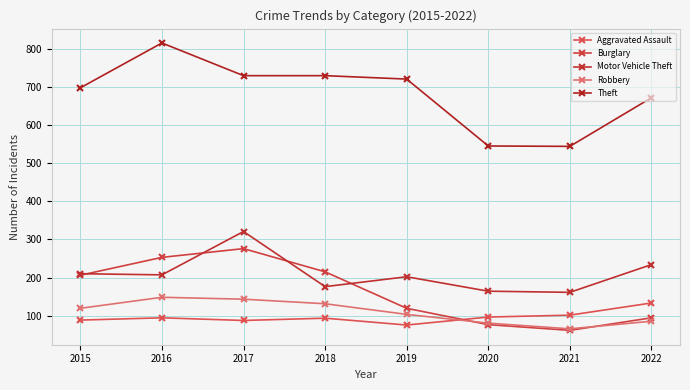

Reading left to right, what are all the values shown in this chart?

Aggravated Assault: 88	94	87	93	75	96	101	133
Burglary: 206	253	276	215	119	76	61	94
Motor Vehicle Theft: 210	207	321	176	202	164	161	234
Robbery: 119	148	143	131	103	80	65	85
Theft: 699	817	731	731	722	546	545	673